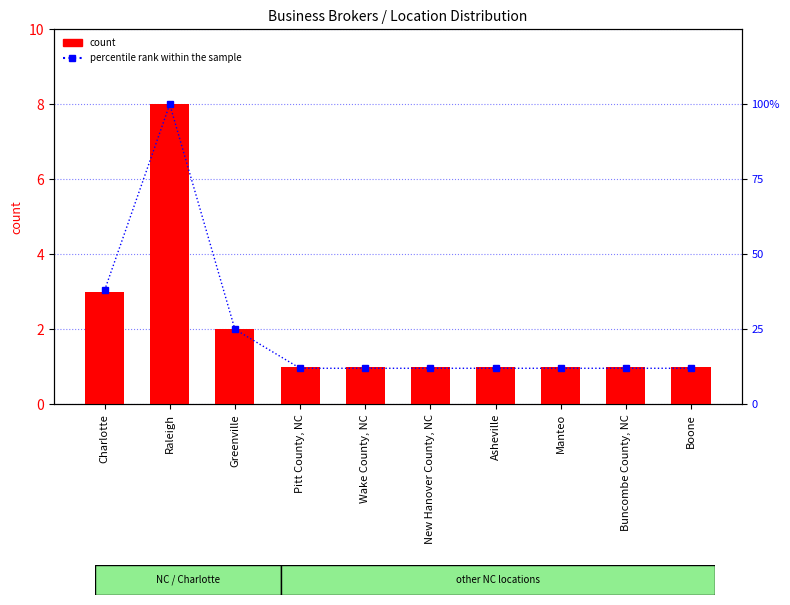

Rank the categories by count value from highest to lowest.

Raleigh, Charlotte, Greenville, Pitt County, NC, Wake County, NC, New Hanover County, NC, Asheville, Manteo, Buncombe County, NC, Boone